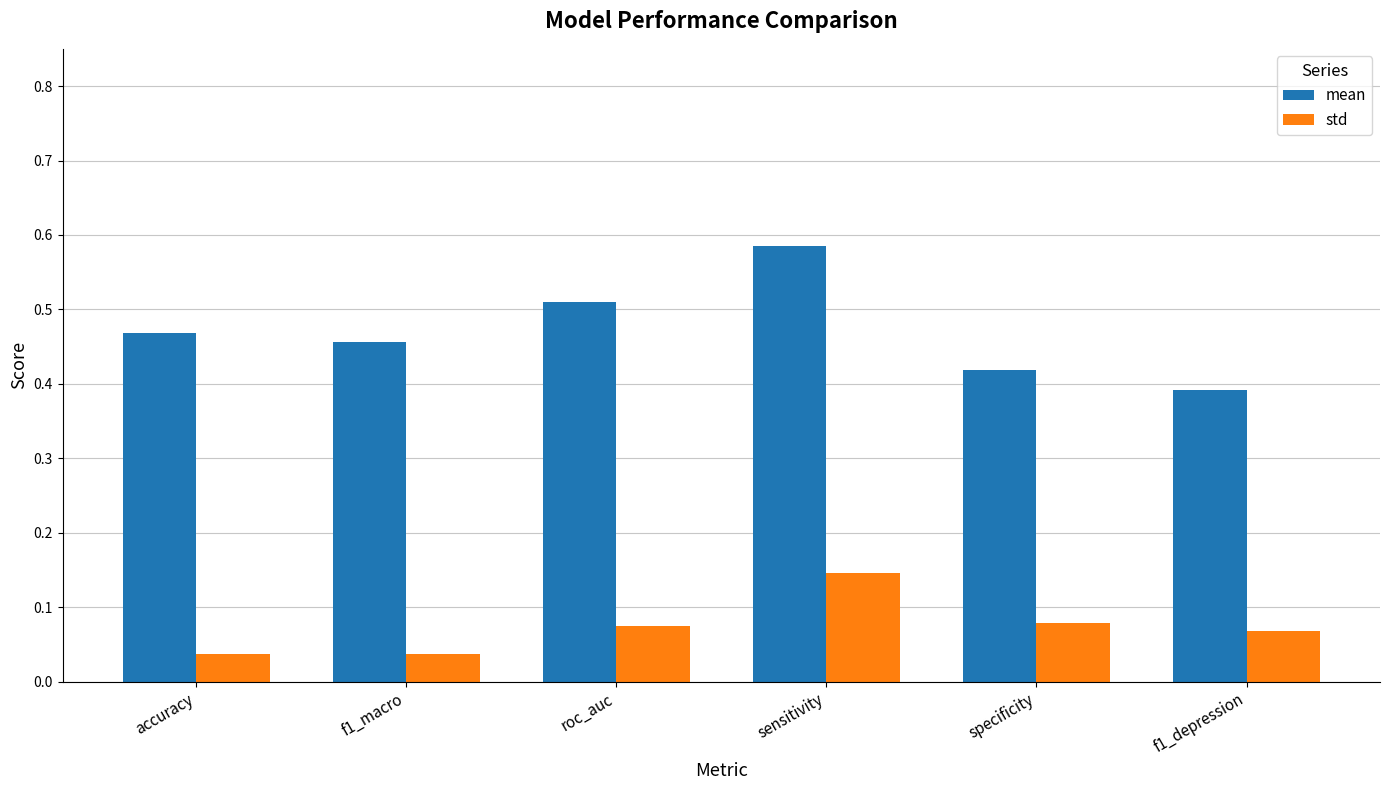

Rank the series at sensitivity from lowest to highest value.

std, mean